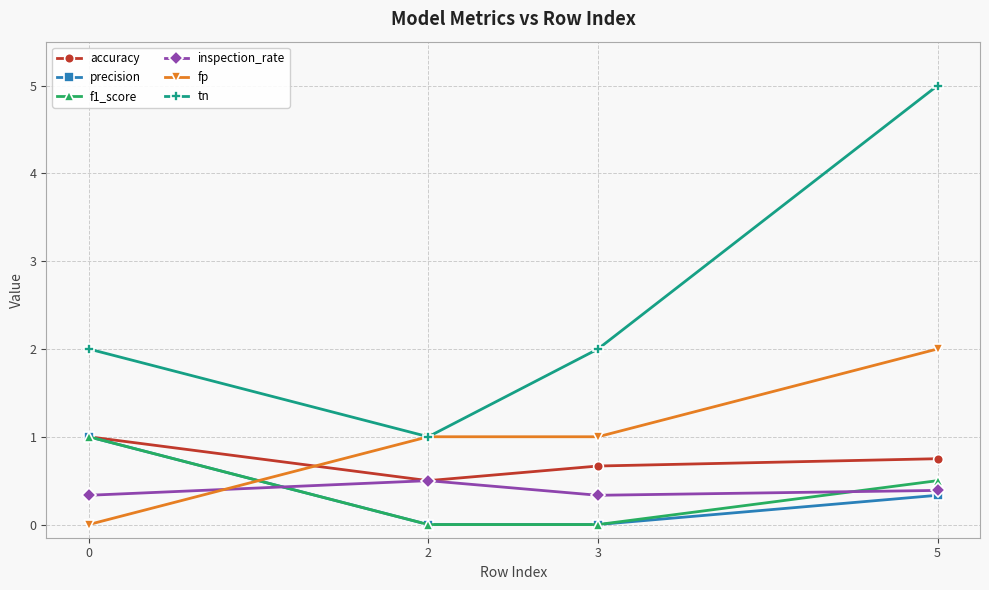

What are all the series names shown in the legend?

accuracy, precision, f1_score, inspection_rate, fp, tn